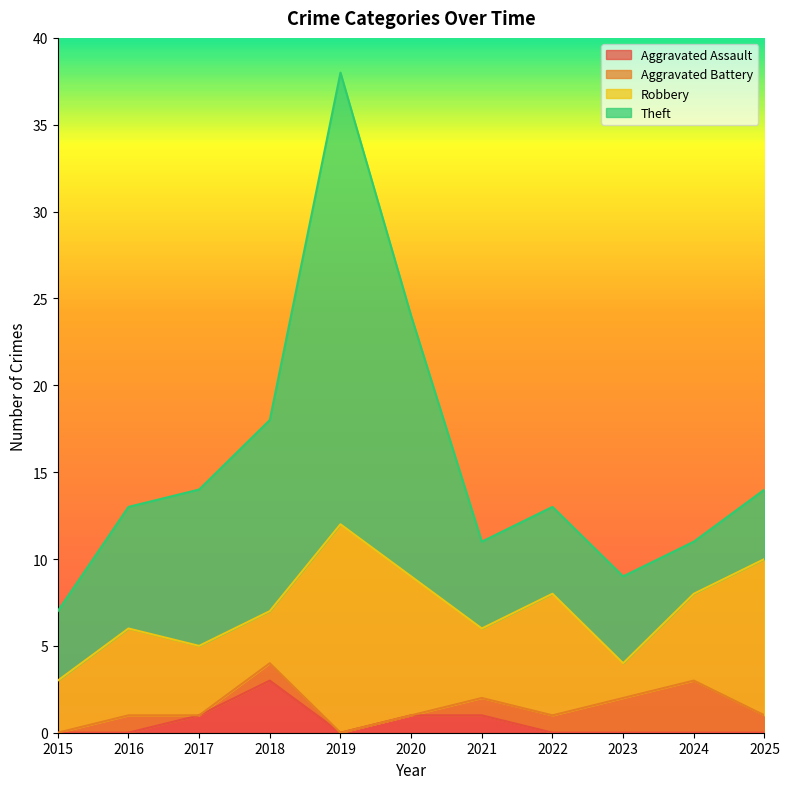

How many interior local peaks does the Aggravated Assault series have?

1